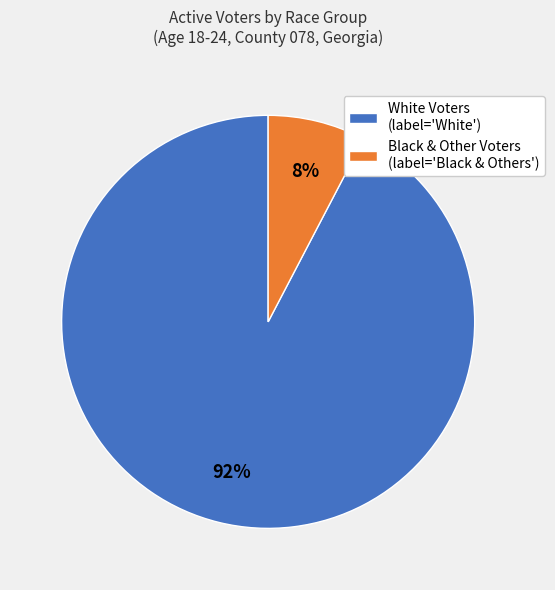

To the nearest percent, what is the average slice percentage?

50%